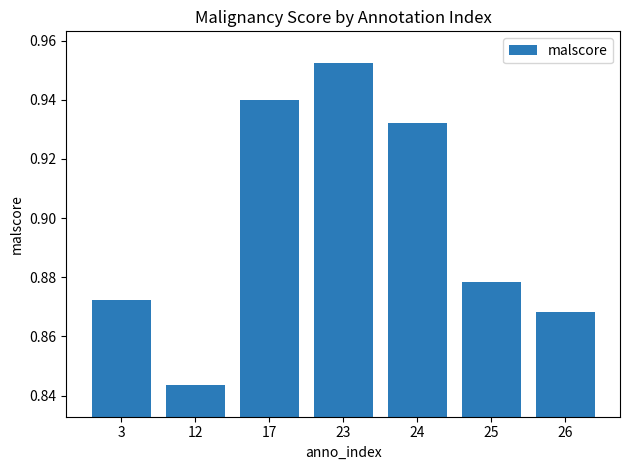

List the labels in order of value, smallest first.

12, 26, 3, 25, 24, 17, 23